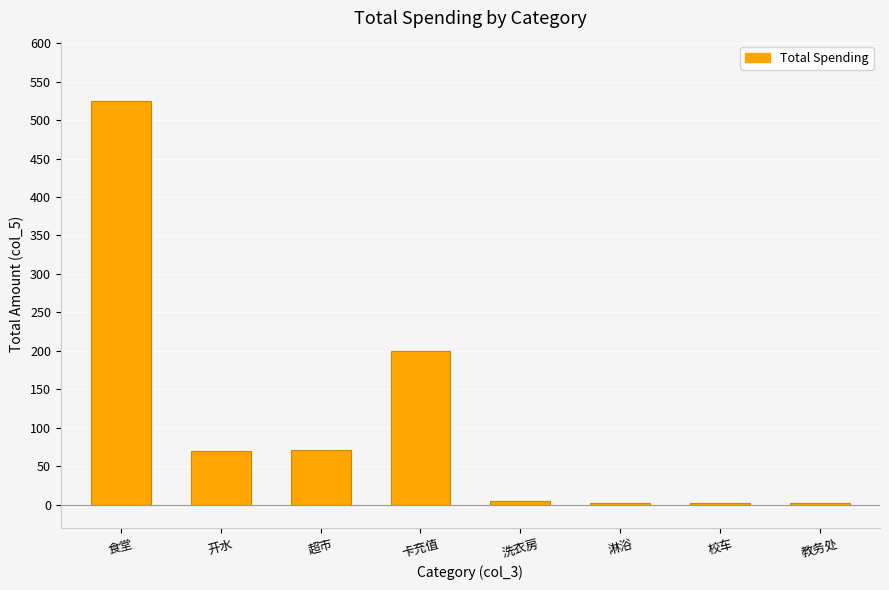

What is the greatest value displayed?

524.6